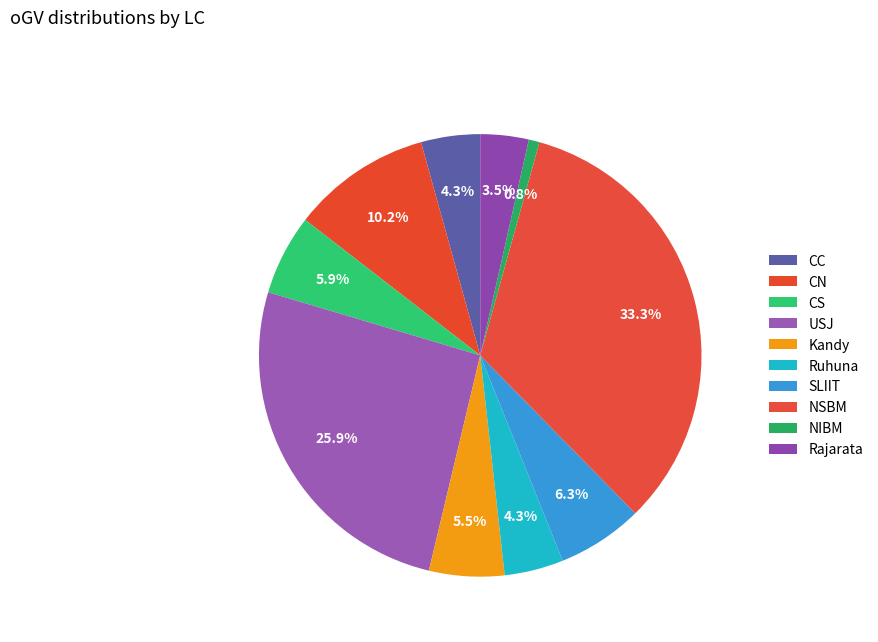

The NIBM slice represents 1% of the pie. True or false?

True